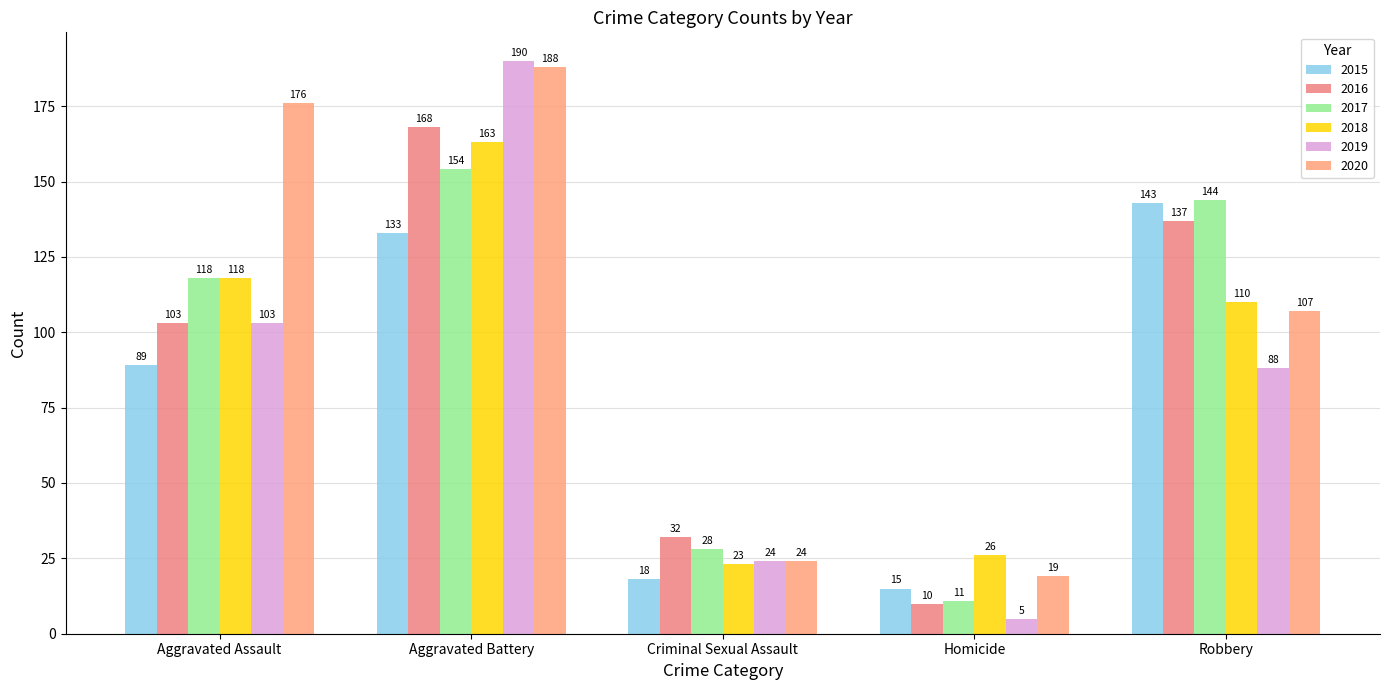

What is the total value across all series at Aggravated Assault?

707